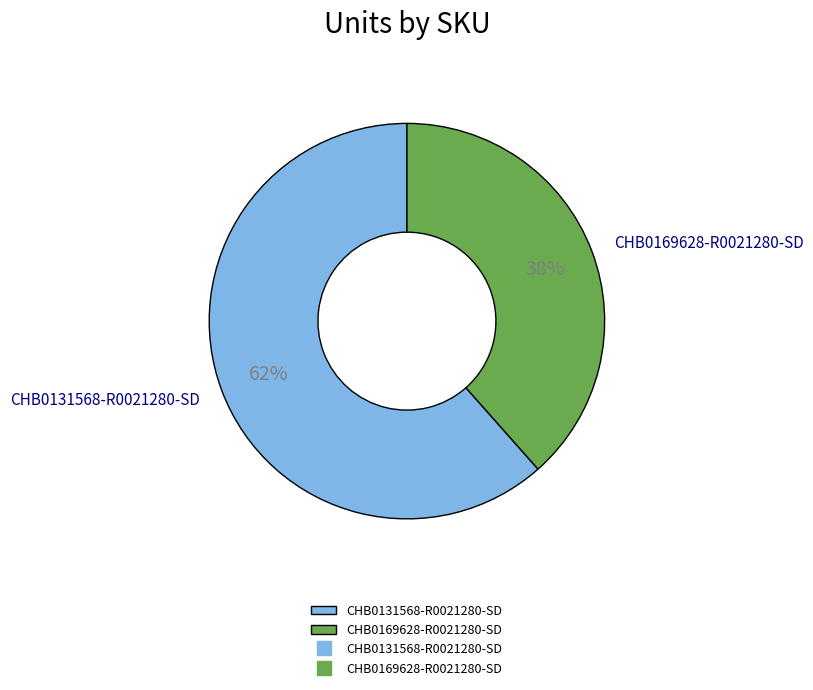

Is there a majority slice in this chart?

Yes